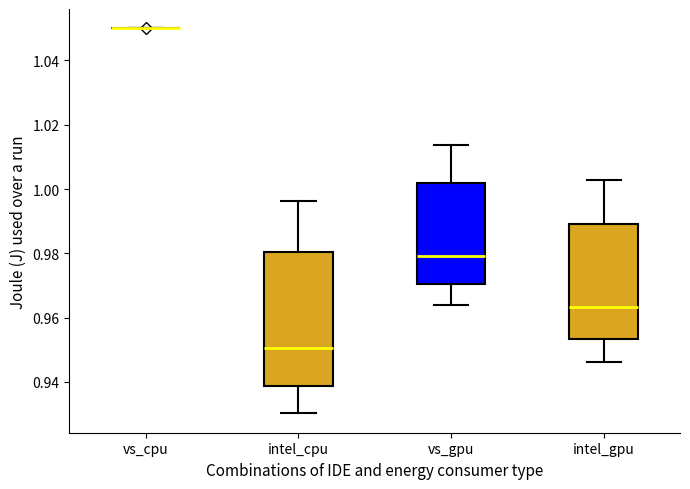

Where is the upper edge of the box for intel_gpu on the y-axis? The values are not printed on the chart, so give them approximately, as read against the axis.

0.990